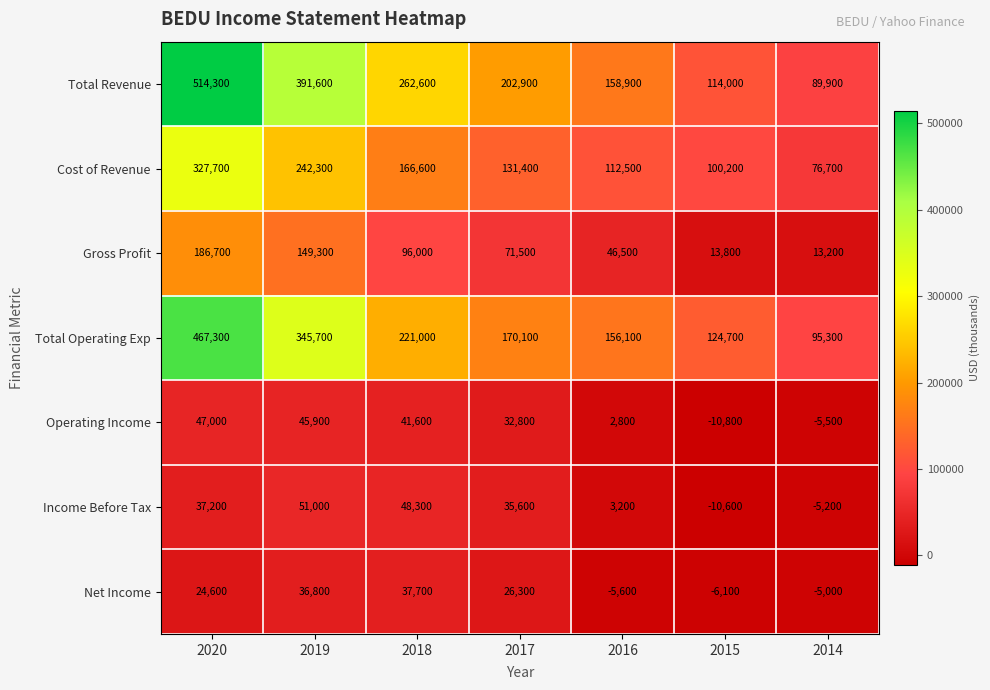

Which category has the lowest value in the Gross Profit series?

2014